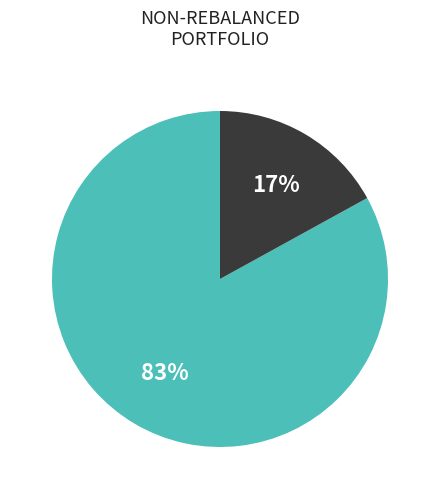

To the nearest percent, what is the difference between the largest and smallest slice percentages?

66%